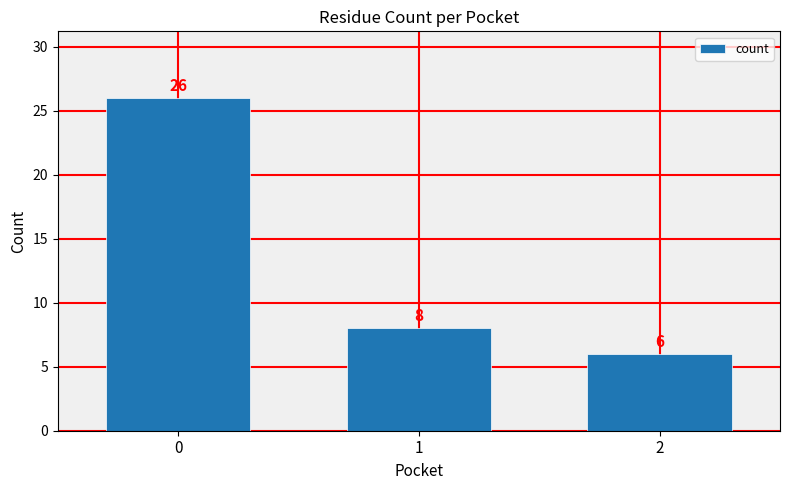

List the labels in order of value, smallest first.

2, 1, 0